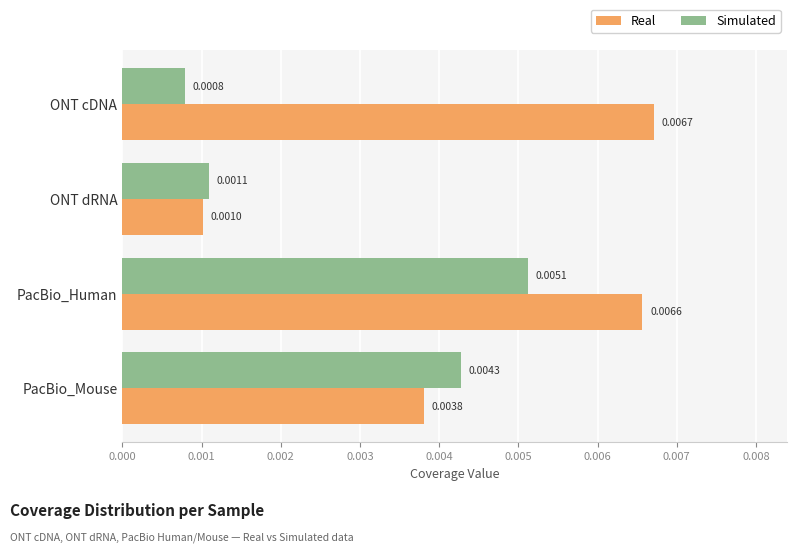

Rank the categories by Simulated value from lowest to highest.

ONT cDNA, ONT dRNA, PacBio_Mouse, PacBio_Human